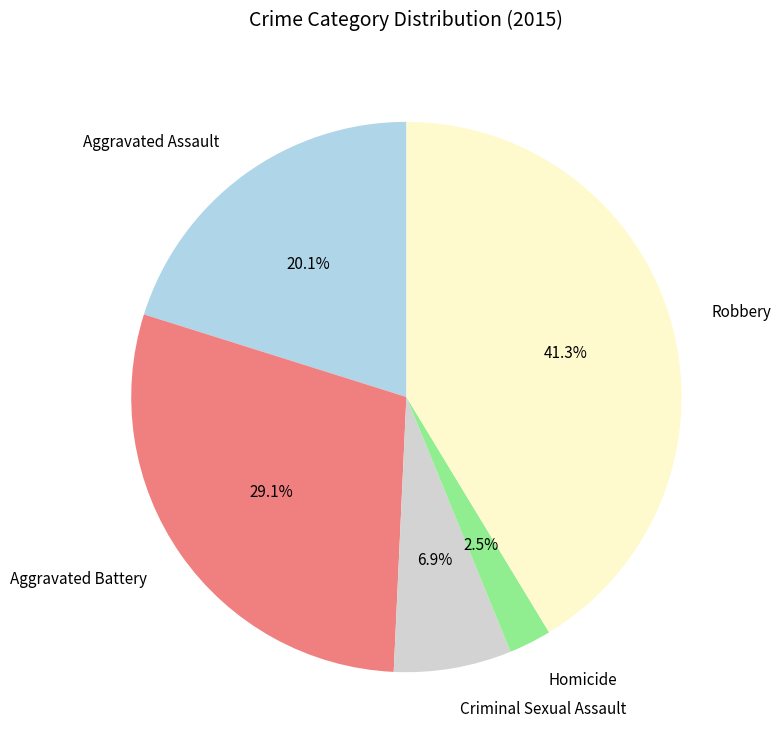

Between Aggravated Assault and Robbery, which is larger?

Robbery